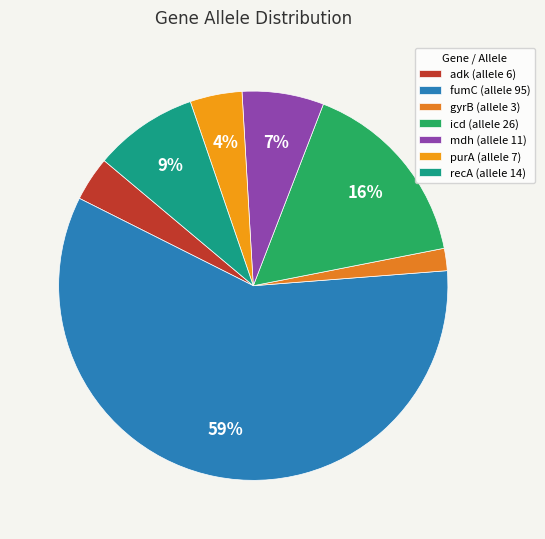

To the nearest percent, what portion does fumC represent?

59%